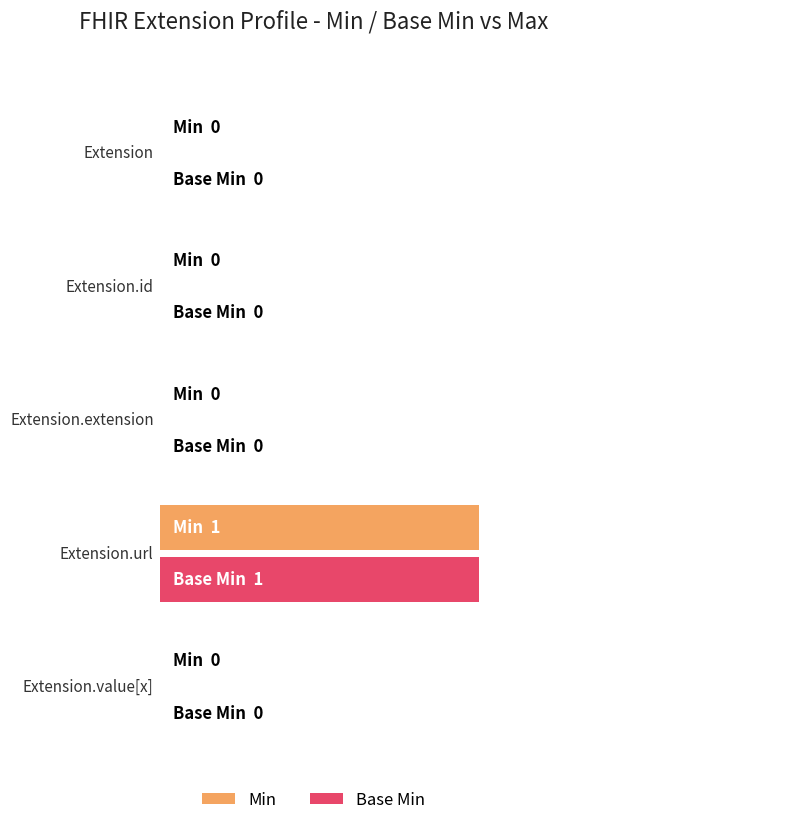

What are all the series names shown in the legend?

Min, Base Min